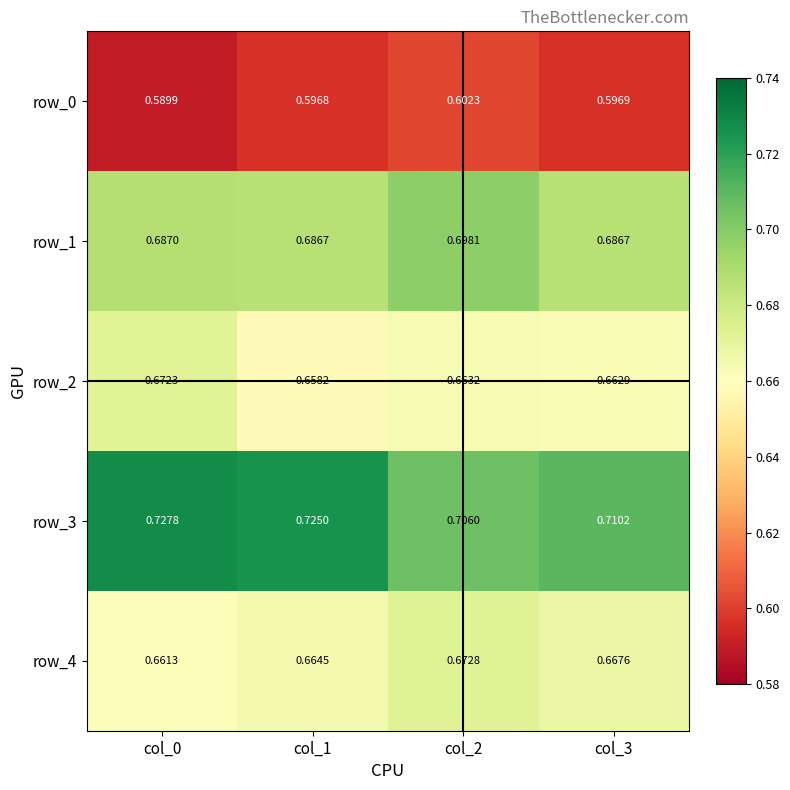

Count the row_1 values in the range 0 to 1.

4